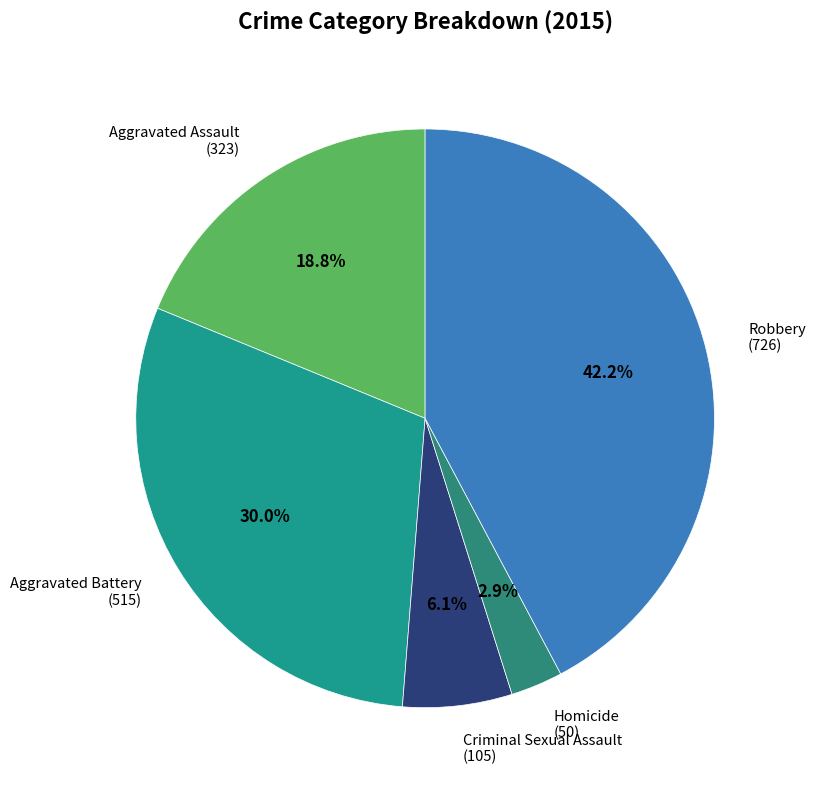

Is there a majority slice in this chart?

No